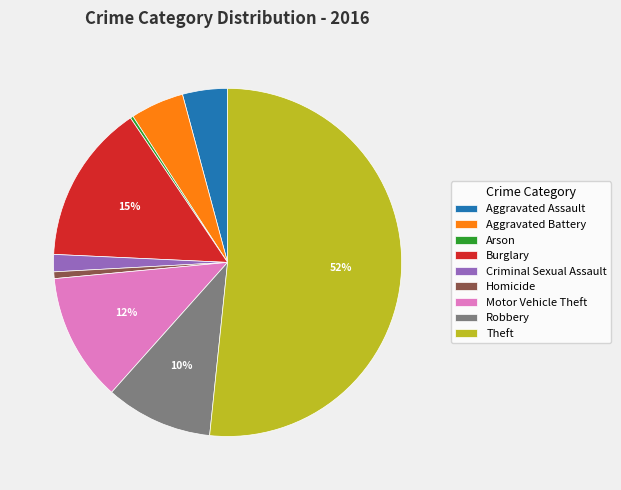

The Criminal Sexual Assault slice represents 2% of the pie. True or false?

True